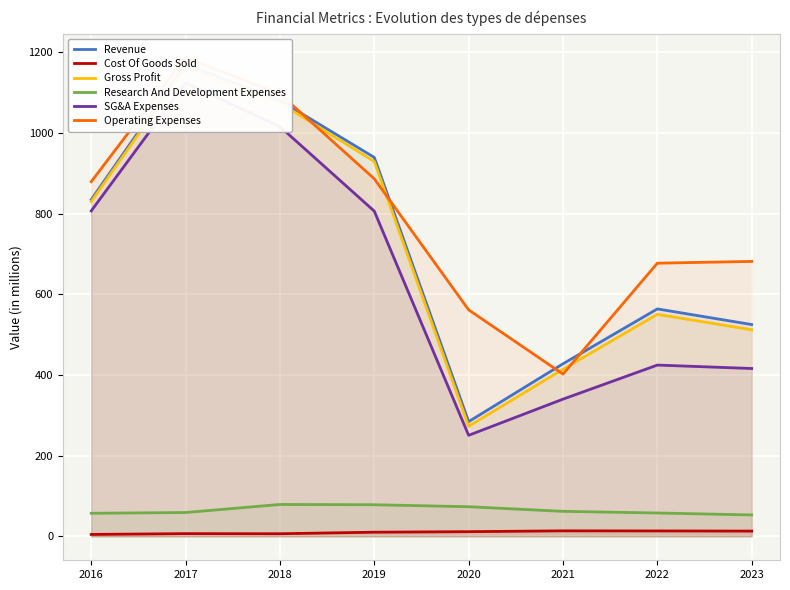

What is the difference between the second highest and minimum values in the Revenue series?

796.1